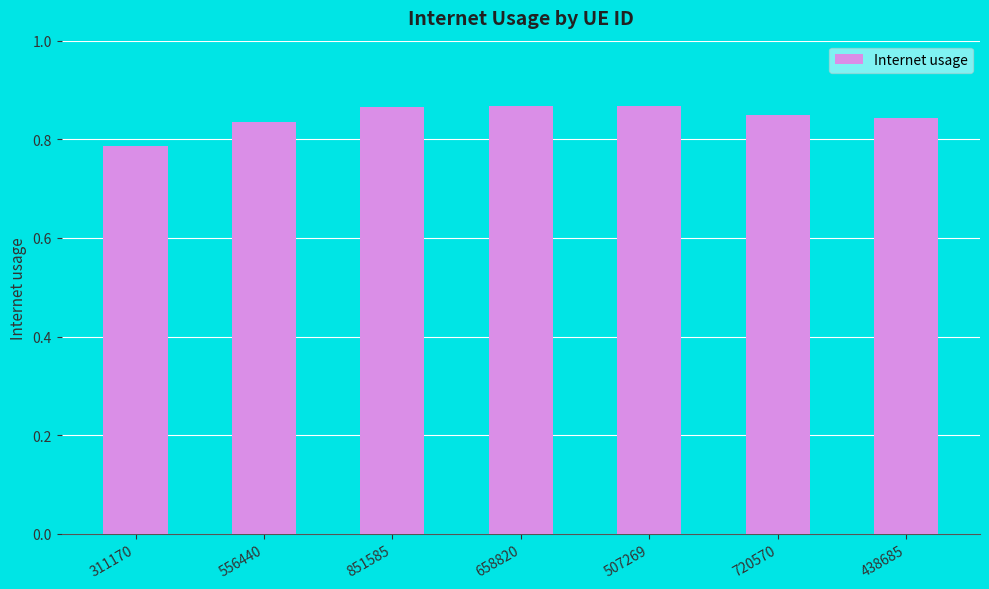

Between 556440 and 851585, which is larger?

851585